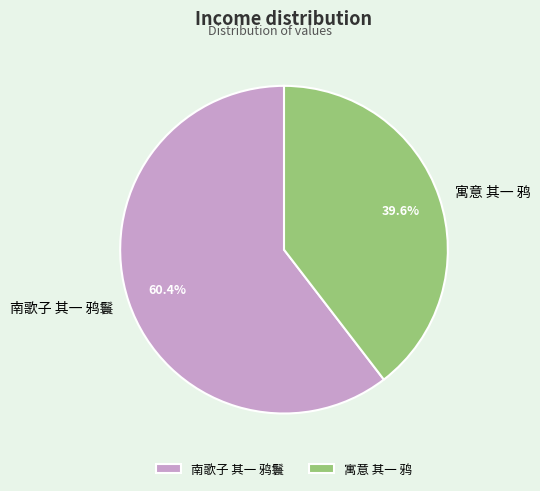

How many segments does this pie chart have?

2